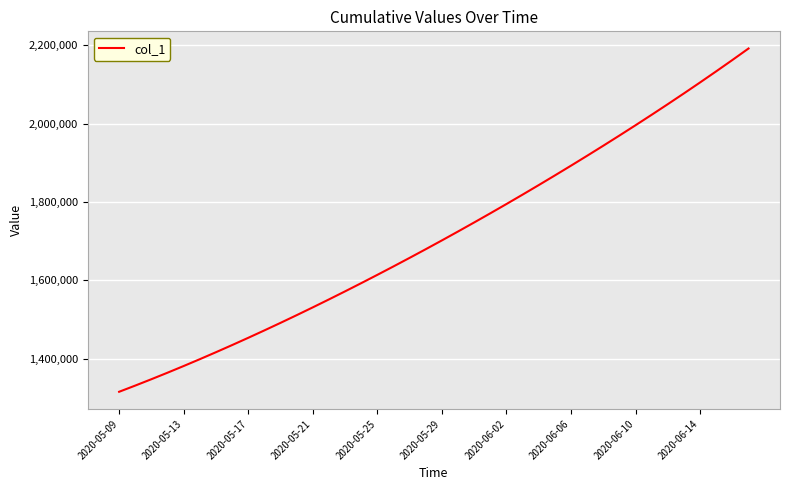

How many categories are shown in the chart?

40